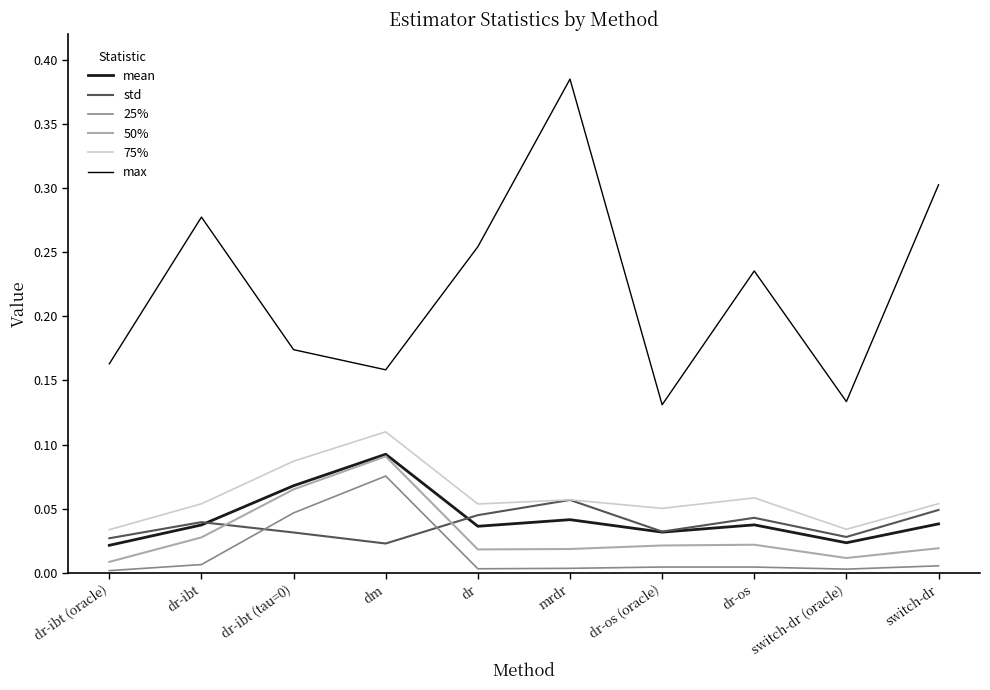

Is it true that mean equals 0.2 at dm?

False